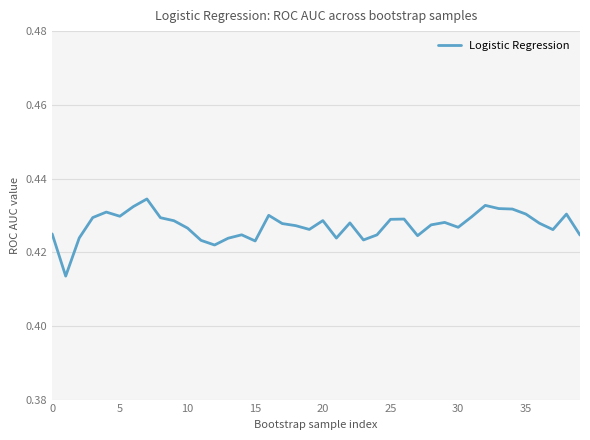

How many lines are shown in the chart?

1